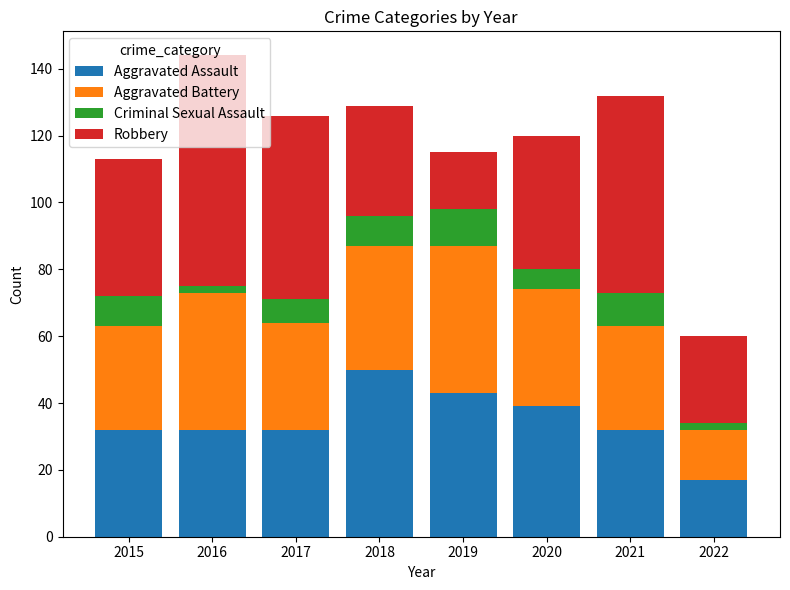

True or false: Aggravated Assault has a value of 43 at 2019.

True